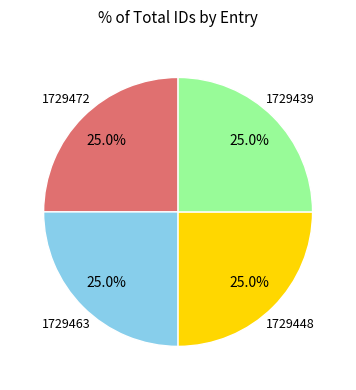

Is there any slice that represents more than half of the pie?

No